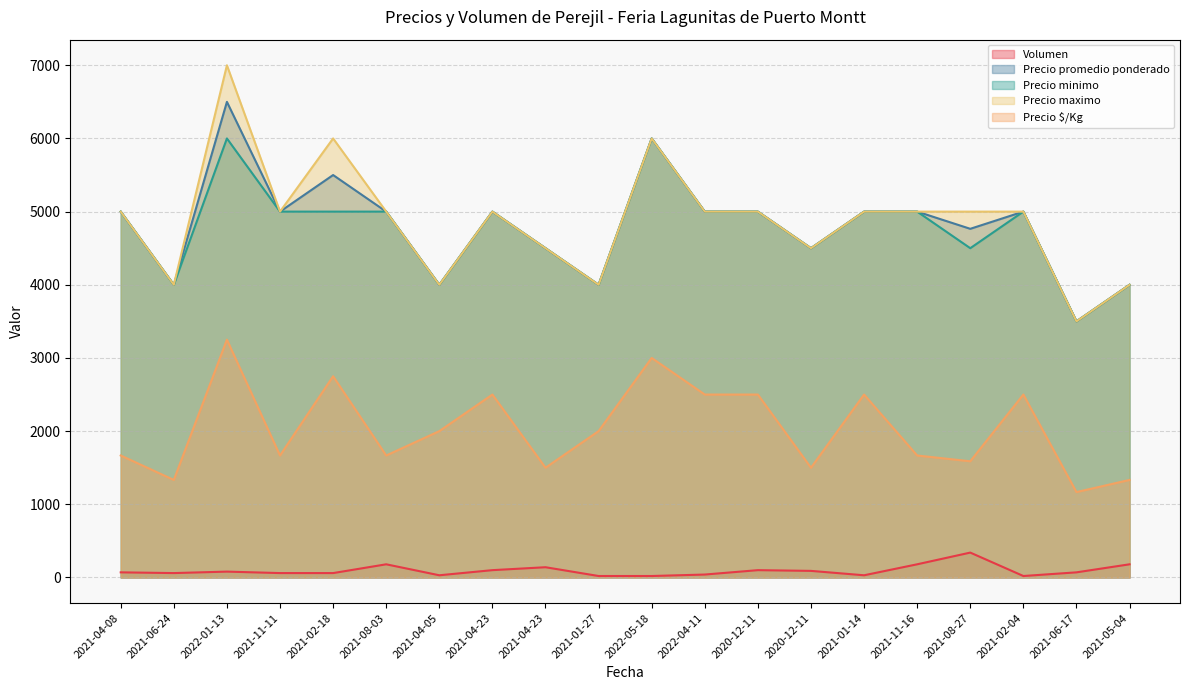

Which has a higher value, 2020-12-11 or 2021-11-11?

2020-12-11